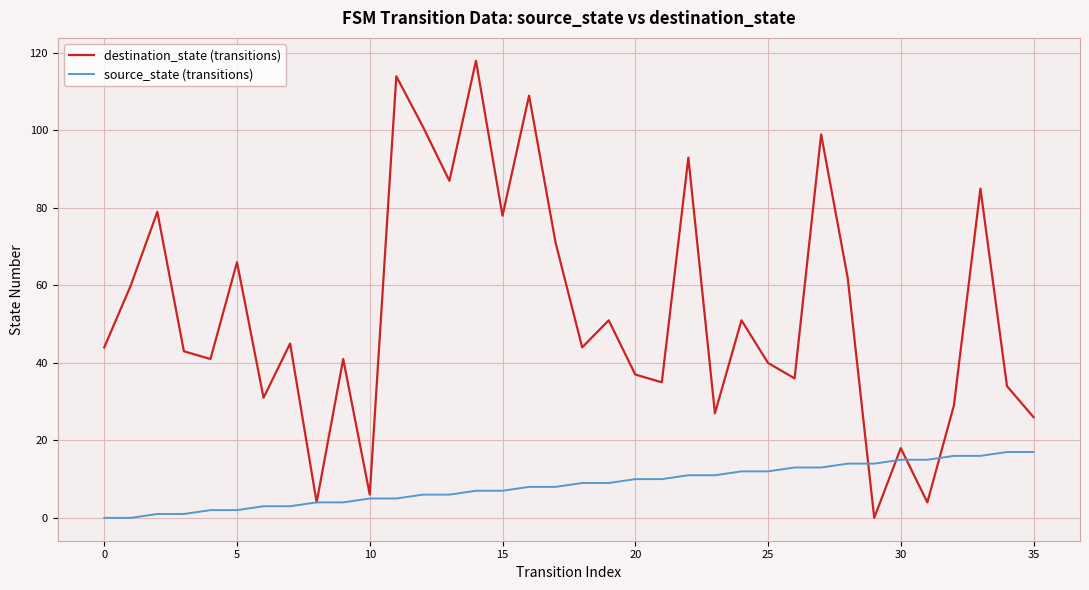

What is the greatest value displayed?

118